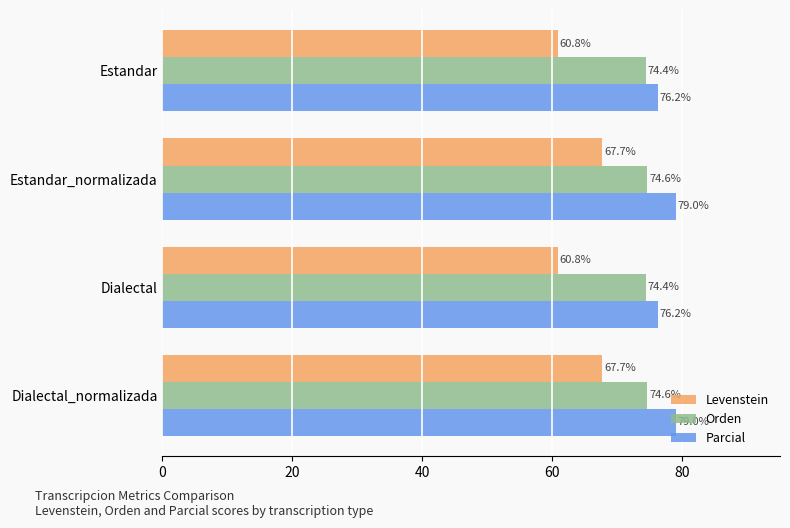

What is the smallest value displayed?

60.8